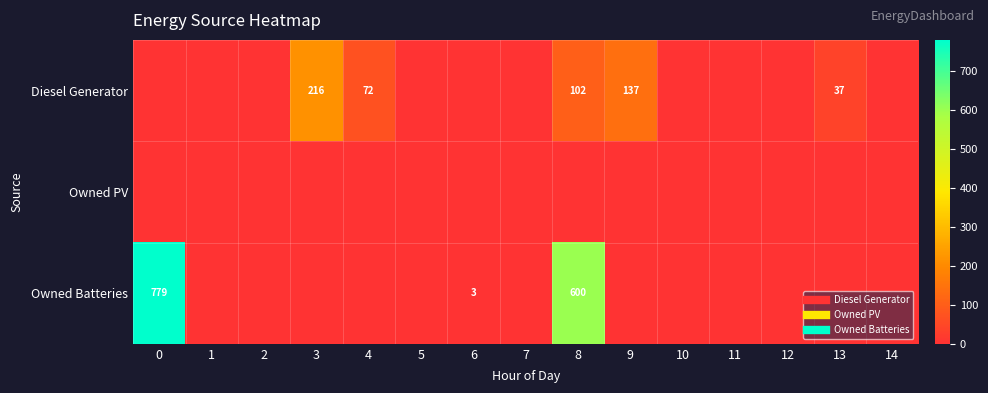

Rank the series by their average value, from lowest to highest.

Owned PV, Diesel Generator, Owned Batteries